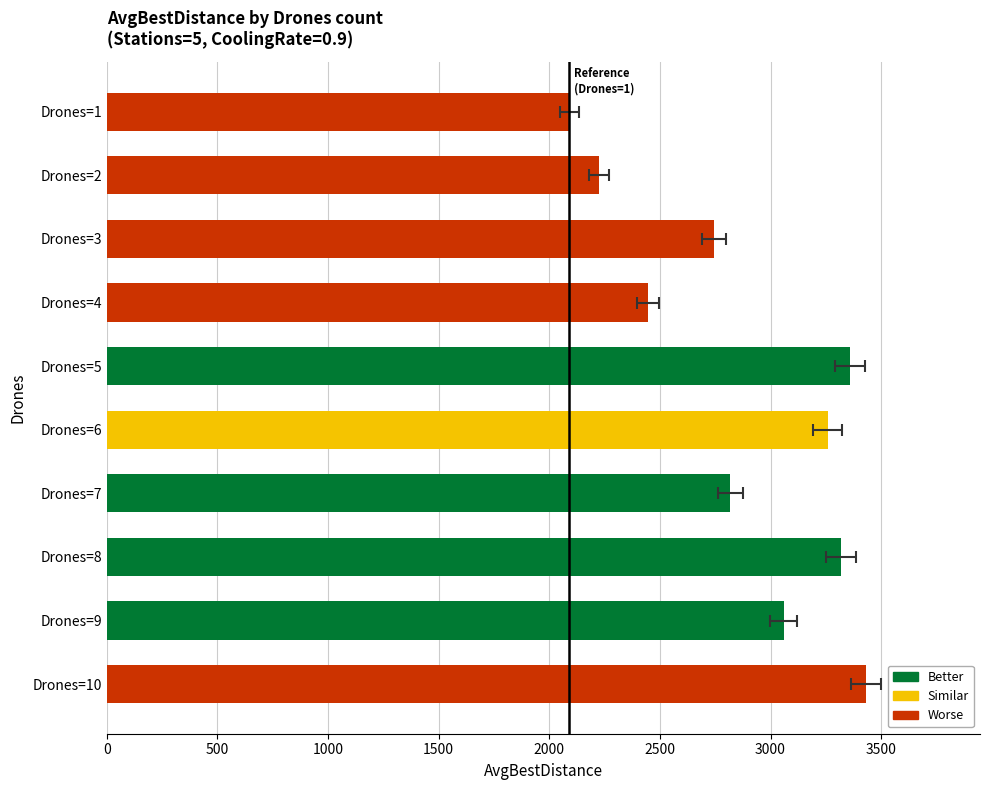

What is the smallest value displayed?

2091.2